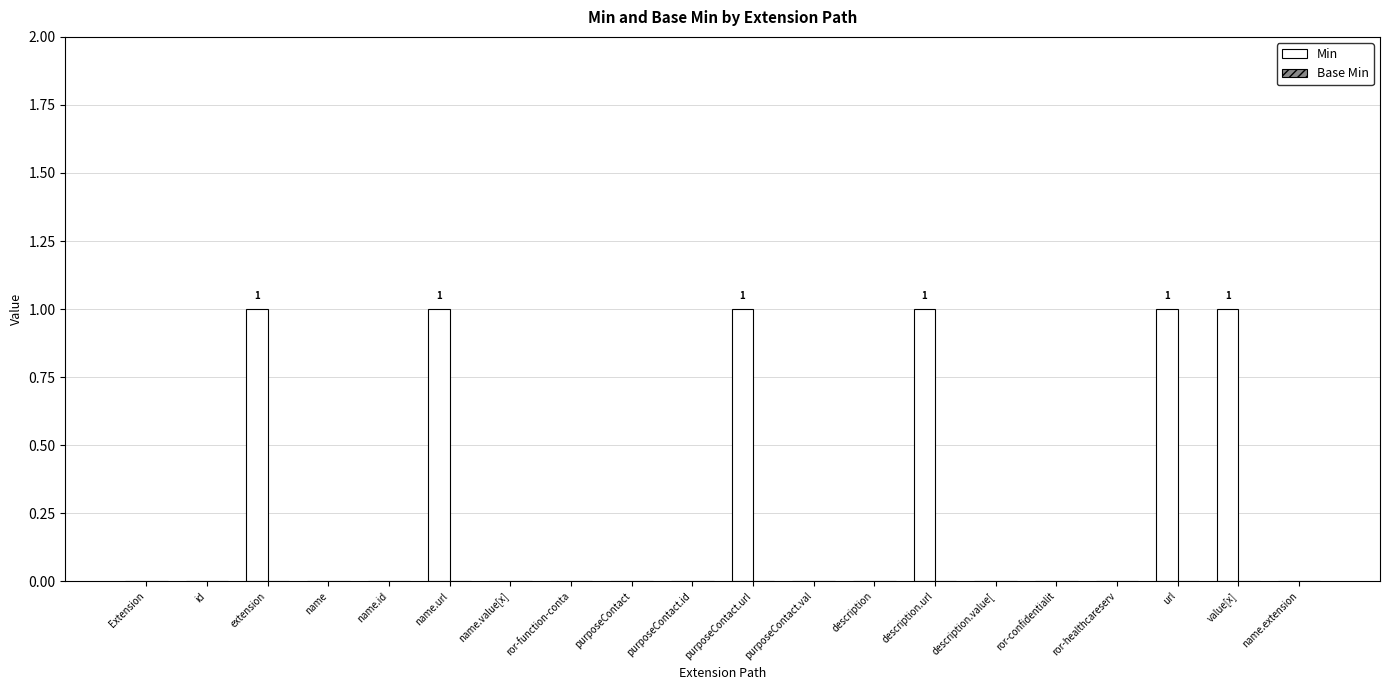

The value at description.url is 0. True or false?

False